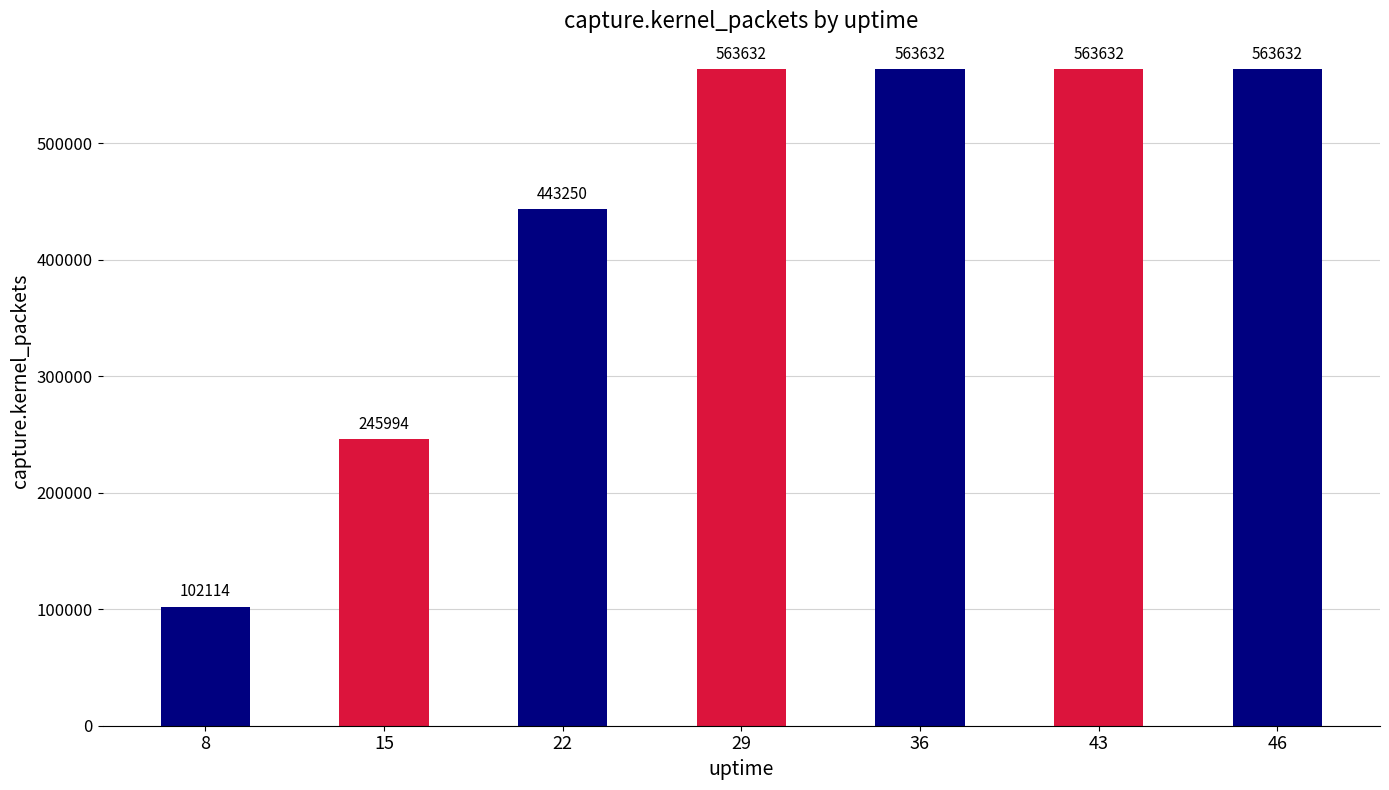

What is the ratio of the value at 43 to the value at 22?

1.3